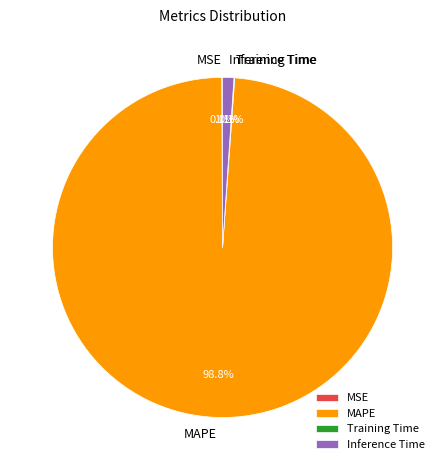

To the nearest percent, what is the average slice percentage?

25%